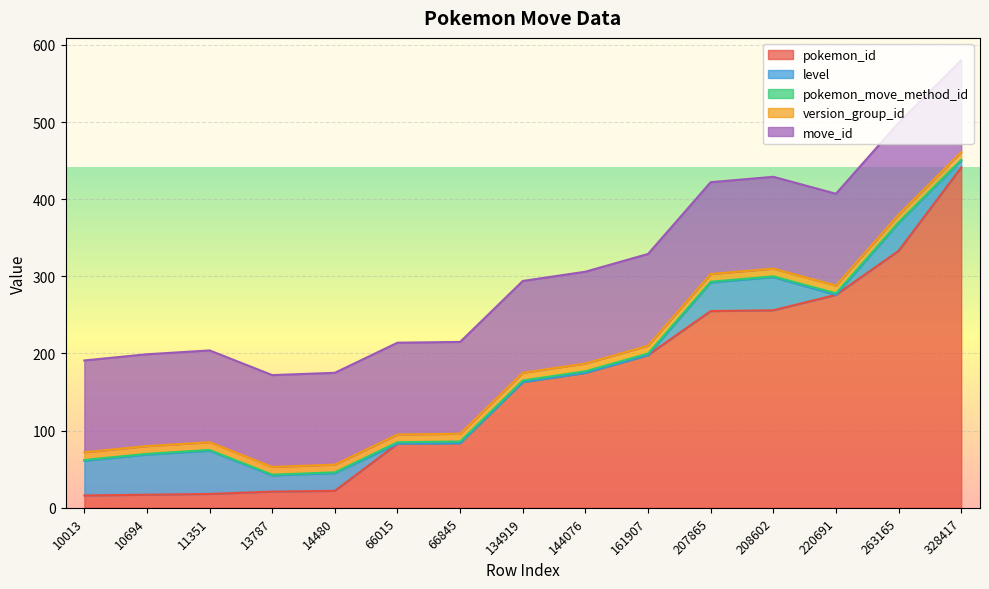

What is the minimum value for pokemon_move_method_id?

1